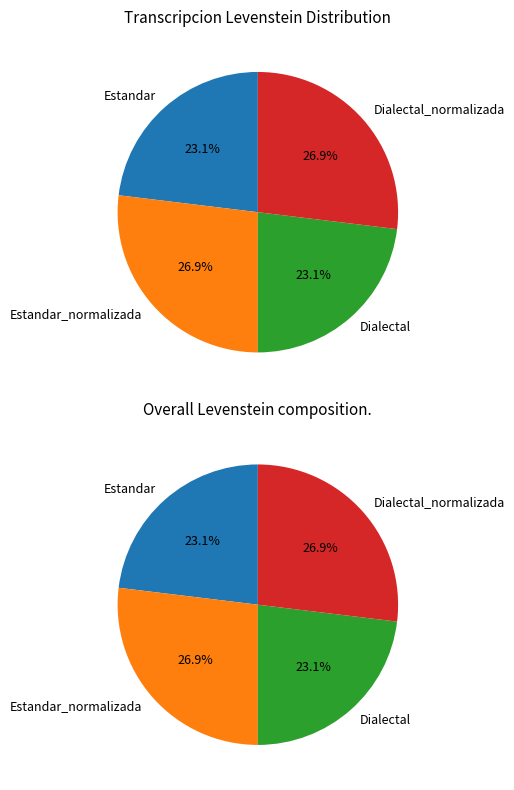

What is the total percentage of Dialectal and Estandar_normalizada?

50.0%